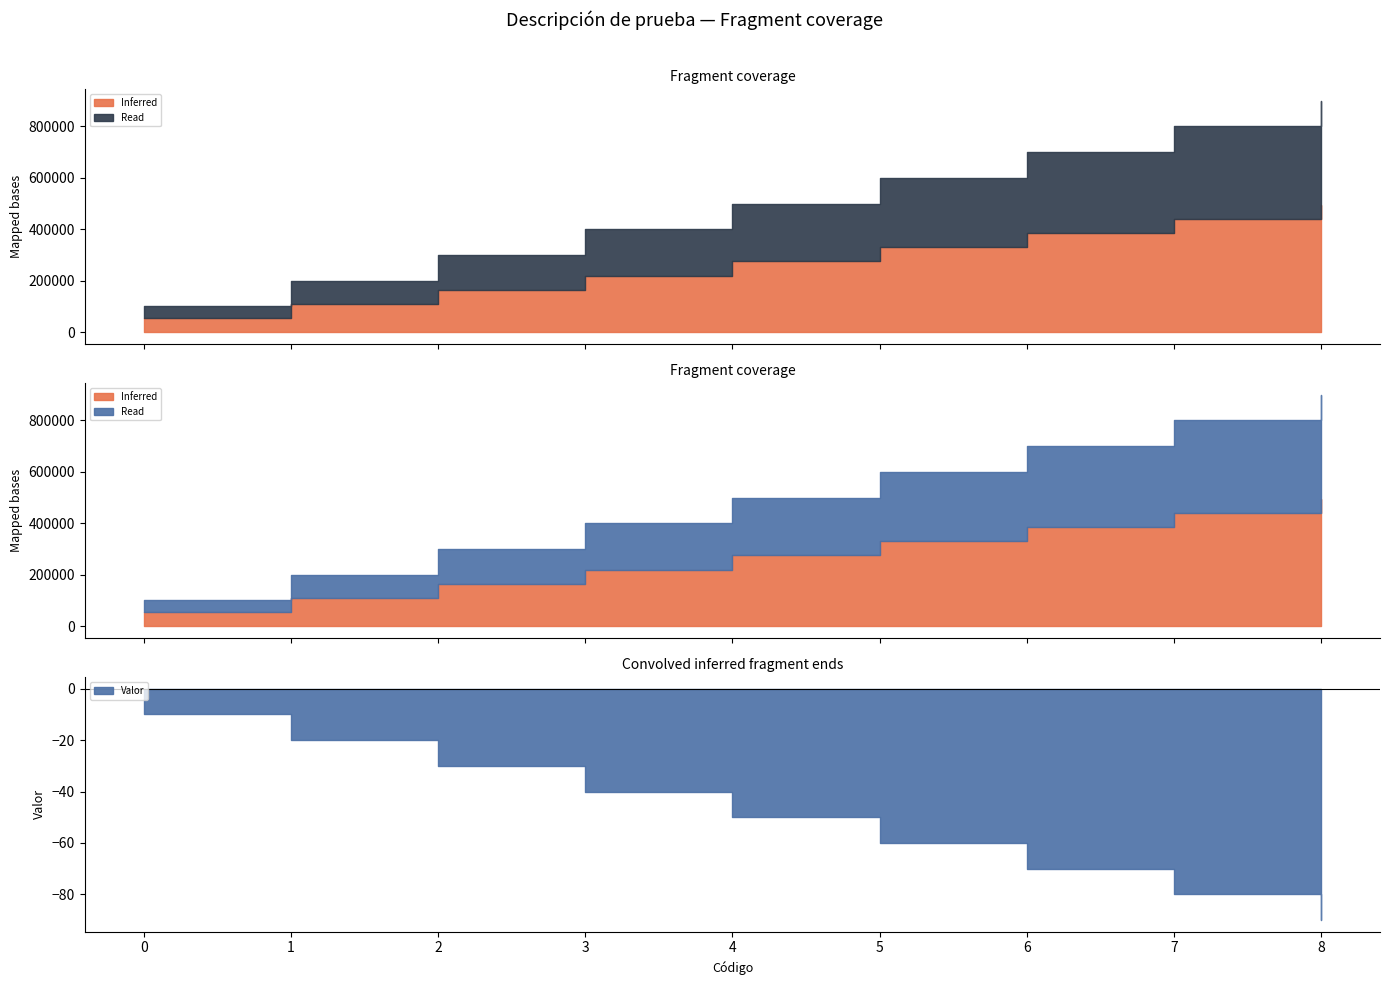

At which label is the value closest to 500000?

4